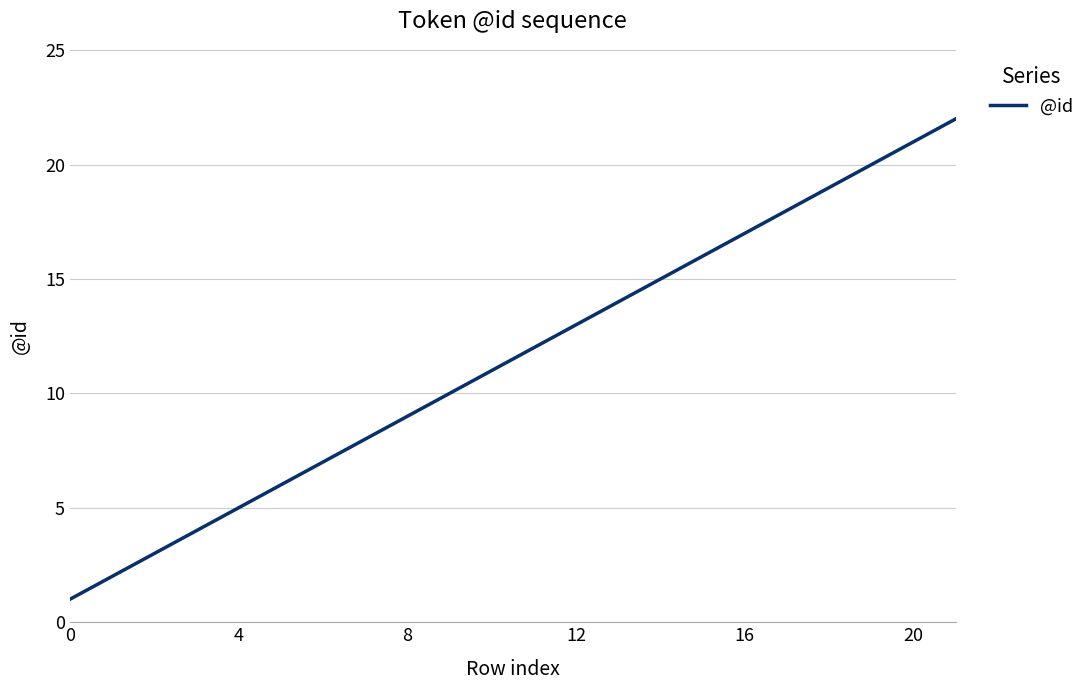

What is the greatest value displayed?

22